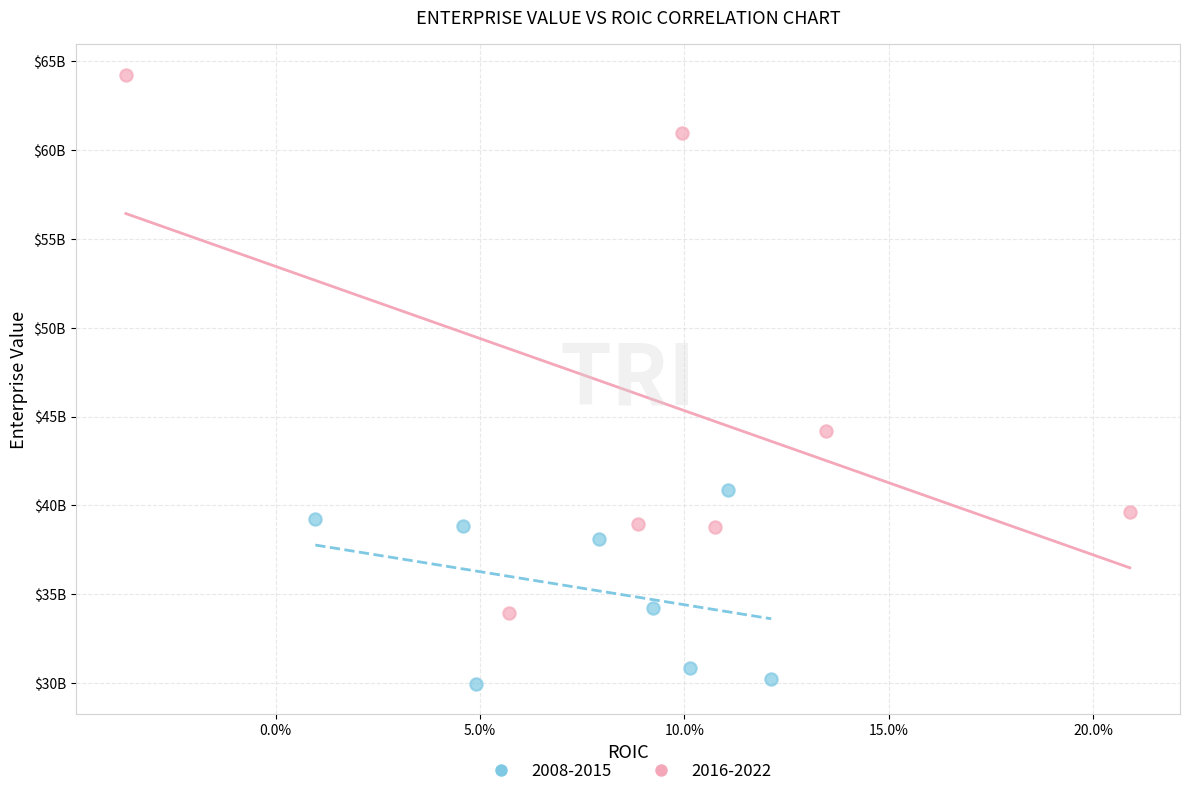

Which series contains the lowest Y value?

2008-2015